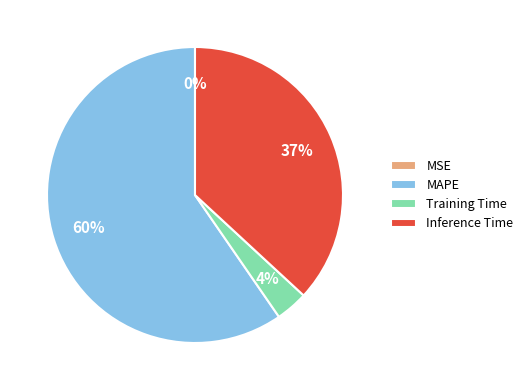

Which slice represents more than half of the pie?

MAPE